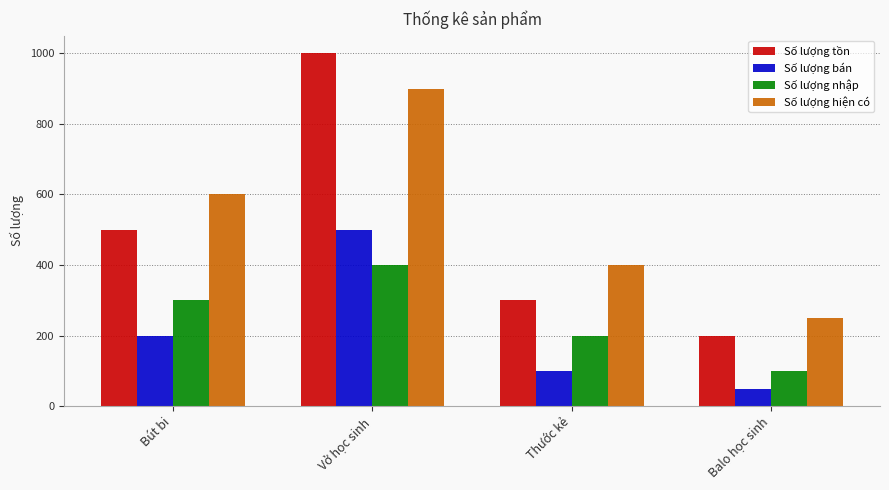

What is the highest value of the Số lượng bán series?

500